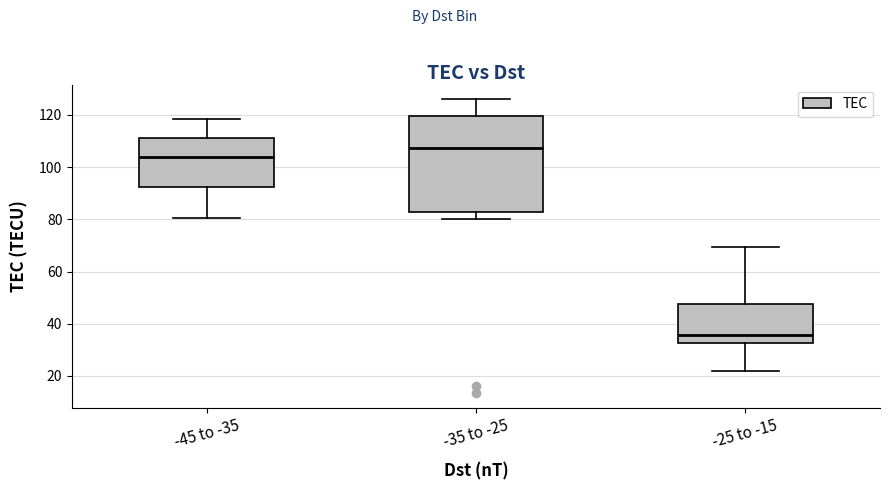

Reading left to right, read every box against the y-axis: the position of its median line, the range the box covers, and the ends of its whiskers. The values are not printed on the chart, so give them approximately, as read against the axis.

-45 to -35: median 104, box 92 to 112, whiskers 80 to 118
-35 to -25: median 108, box 82 to 120, whiskers 80 to 126
-25 to -15: median 36, box 32 to 48, whiskers 22 to 70